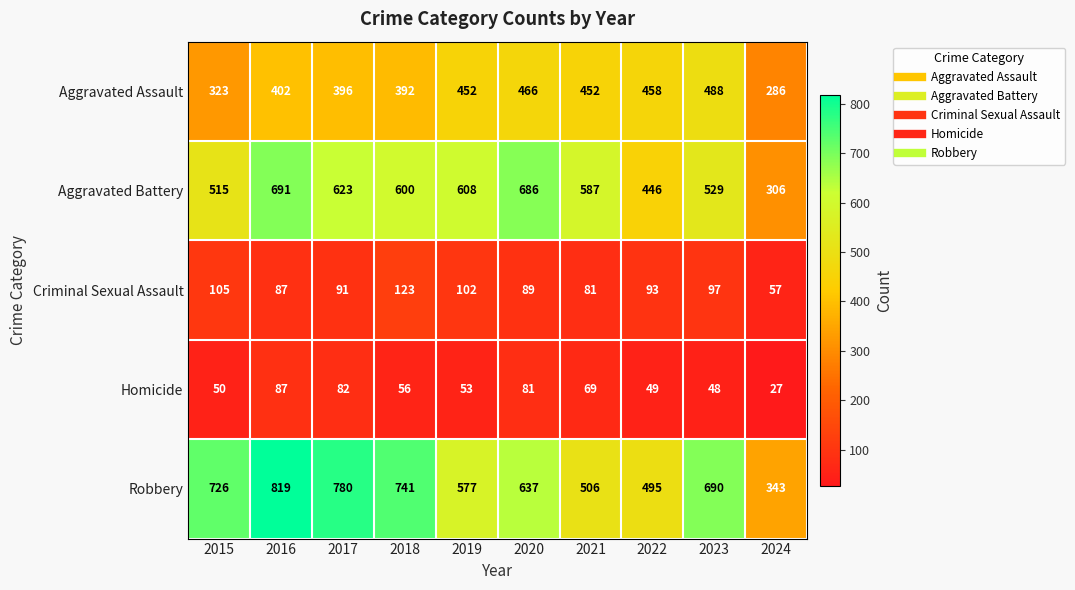

Rank the categories by Homicide value from lowest to highest.

2024, 2023, 2022, 2015, 2019, 2018, 2021, 2020, 2017, 2016